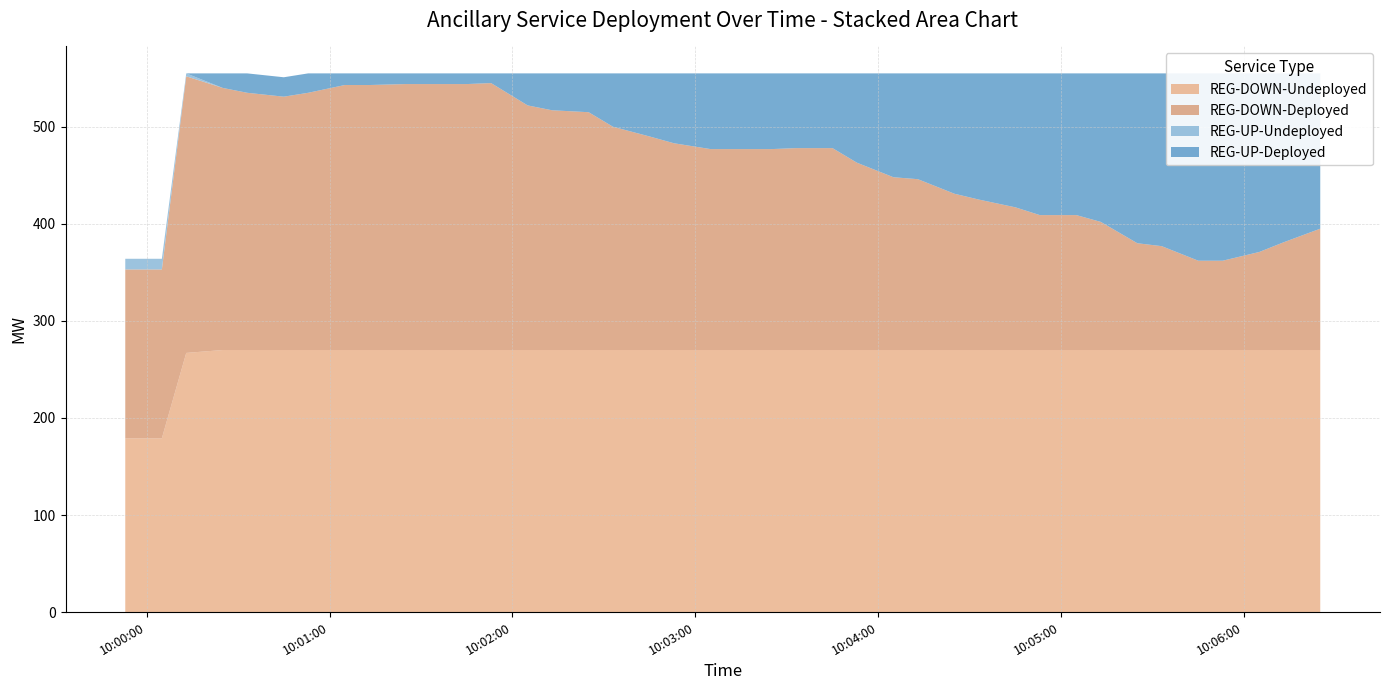

Reading left to right, extract all data points from this chart.

REG-DOWN-Deployed: 2025-08-23 09:59:53=174	2025-08-23 10:00:05=174	2025-08-23 10:00:13=285	2025-08-23 10:00:25=270	2025-08-23 10:00:33=265	2025-08-23 10:00:45=261	2025-08-23 10:00:53=265	2025-08-23 10:01:05=273	2025-08-23 10:01:13=273	2025-08-23 10:01:25=274	2025-08-23 10:01:33=274	2025-08-23 10:01:45=274	2025-08-23 10:01:53=275	2025-08-23 10:02:05=252	2025-08-23 10:02:13=247	2025-08-23 10:02:25=245	2025-08-23 10:02:33=230	2025-08-23 10:02:45=220	2025-08-23 10:02:53=213	2025-08-23 10:03:05=207	2025-08-23 10:03:13=207	2025-08-23 10:03:25=207	2025-08-23 10:03:33=208	2025-08-23 10:03:45=208	2025-08-23 10:03:53=193	2025-08-23 10:04:05=178	2025-08-23 10:04:13=176	2025-08-23 10:04:25=161	2025-08-23 10:04:33=155	2025-08-23 10:04:45=147	2025-08-23 10:04:53=139	2025-08-23 10:05:05=139	2025-08-23 10:05:13=132	2025-08-23 10:05:25=110	2025-08-23 10:05:33=107	2025-08-23 10:05:45=92	2025-08-23 10:05:53=92	2025-08-23 10:06:05=101	2025-08-23 10:06:13=111	2025-08-23 10:06:25=125
REG-UP-Deployed: 2025-08-23 09:59:53=0	2025-08-23 10:00:05=0	2025-08-23 10:00:13=0	2025-08-23 10:00:25=15	2025-08-23 10:00:33=20	2025-08-23 10:00:45=20	2025-08-23 10:00:53=20	2025-08-23 10:01:05=12	2025-08-23 10:01:13=12	2025-08-23 10:01:25=11	2025-08-23 10:01:33=11	2025-08-23 10:01:45=11	2025-08-23 10:01:53=10	2025-08-23 10:02:05=33	2025-08-23 10:02:13=38	2025-08-23 10:02:25=40	2025-08-23 10:02:33=55	2025-08-23 10:02:45=65	2025-08-23 10:02:53=72	2025-08-23 10:03:05=78	2025-08-23 10:03:13=78	2025-08-23 10:03:25=78	2025-08-23 10:03:33=77	2025-08-23 10:03:45=77	2025-08-23 10:03:53=92	2025-08-23 10:04:05=107	2025-08-23 10:04:13=109	2025-08-23 10:04:25=124	2025-08-23 10:04:33=130	2025-08-23 10:04:45=138	2025-08-23 10:04:53=146	2025-08-23 10:05:05=146	2025-08-23 10:05:13=153	2025-08-23 10:05:25=175	2025-08-23 10:05:33=178	2025-08-23 10:05:45=193	2025-08-23 10:05:53=193	2025-08-23 10:06:05=184	2025-08-23 10:06:13=174	2025-08-23 10:06:25=160
REG-UP-Undeployed: 2025-08-23 09:59:53=11	2025-08-23 10:00:05=11	2025-08-23 10:00:13=3	2025-08-23 10:00:25=0	2025-08-23 10:00:33=0	2025-08-23 10:00:45=0	2025-08-23 10:00:53=0	2025-08-23 10:01:05=0	2025-08-23 10:01:13=0	2025-08-23 10:01:25=0	2025-08-23 10:01:33=0	2025-08-23 10:01:45=0	2025-08-23 10:01:53=0	2025-08-23 10:02:05=0	2025-08-23 10:02:13=0	2025-08-23 10:02:25=0	2025-08-23 10:02:33=0	2025-08-23 10:02:45=0	2025-08-23 10:02:53=0	2025-08-23 10:03:05=0	2025-08-23 10:03:13=0	2025-08-23 10:03:25=0	2025-08-23 10:03:33=0	2025-08-23 10:03:45=0	2025-08-23 10:03:53=0	2025-08-23 10:04:05=0	2025-08-23 10:04:13=0	2025-08-23 10:04:25=0	2025-08-23 10:04:33=0	2025-08-23 10:04:45=0	2025-08-23 10:04:53=0	2025-08-23 10:05:05=0	2025-08-23 10:05:13=0	2025-08-23 10:05:25=0	2025-08-23 10:05:33=0	2025-08-23 10:05:45=0	2025-08-23 10:05:53=0	2025-08-23 10:06:05=0	2025-08-23 10:06:13=0	2025-08-23 10:06:25=0
REG-DOWN-Undeployed: 2025-08-23 09:59:53=179	2025-08-23 10:00:05=179	2025-08-23 10:00:13=267	2025-08-23 10:00:25=270	2025-08-23 10:00:33=270	2025-08-23 10:00:45=270	2025-08-23 10:00:53=270	2025-08-23 10:01:05=270	2025-08-23 10:01:13=270	2025-08-23 10:01:25=270	2025-08-23 10:01:33=270	2025-08-23 10:01:45=270	2025-08-23 10:01:53=270	2025-08-23 10:02:05=270	2025-08-23 10:02:13=270	2025-08-23 10:02:25=270	2025-08-23 10:02:33=270	2025-08-23 10:02:45=270	2025-08-23 10:02:53=270	2025-08-23 10:03:05=270	2025-08-23 10:03:13=270	2025-08-23 10:03:25=270	2025-08-23 10:03:33=270	2025-08-23 10:03:45=270	2025-08-23 10:03:53=270	2025-08-23 10:04:05=270	2025-08-23 10:04:13=270	2025-08-23 10:04:25=270	2025-08-23 10:04:33=270	2025-08-23 10:04:45=270	2025-08-23 10:04:53=270	2025-08-23 10:05:05=270	2025-08-23 10:05:13=270	2025-08-23 10:05:25=270	2025-08-23 10:05:33=270	2025-08-23 10:05:45=270	2025-08-23 10:05:53=270	2025-08-23 10:06:05=270	2025-08-23 10:06:13=270	2025-08-23 10:06:25=270